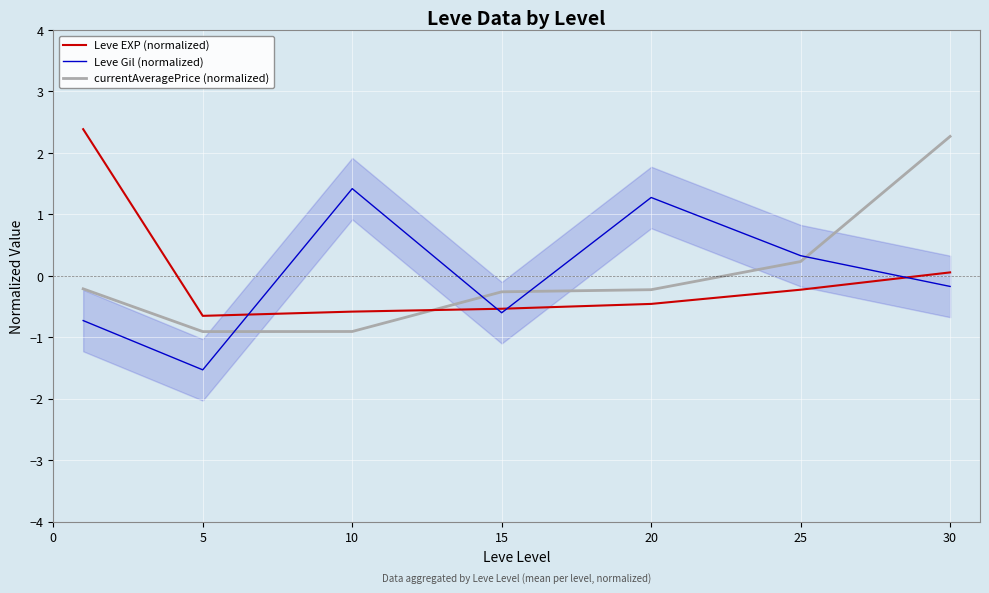

Reading right to left, transcribe all the data shown in this chart.

Leve EXP (normalized): 0.1	-0.2	-0.5	-0.5	-0.6	-0.6	2.4
Leve Gil (normalized): -0.2	0.3	1.3	-0.6	1.4	-1.5	-0.7
currentAveragePrice (normalized): 2.3	0.2	-0.2	-0.3	-0.9	-0.9	-0.2